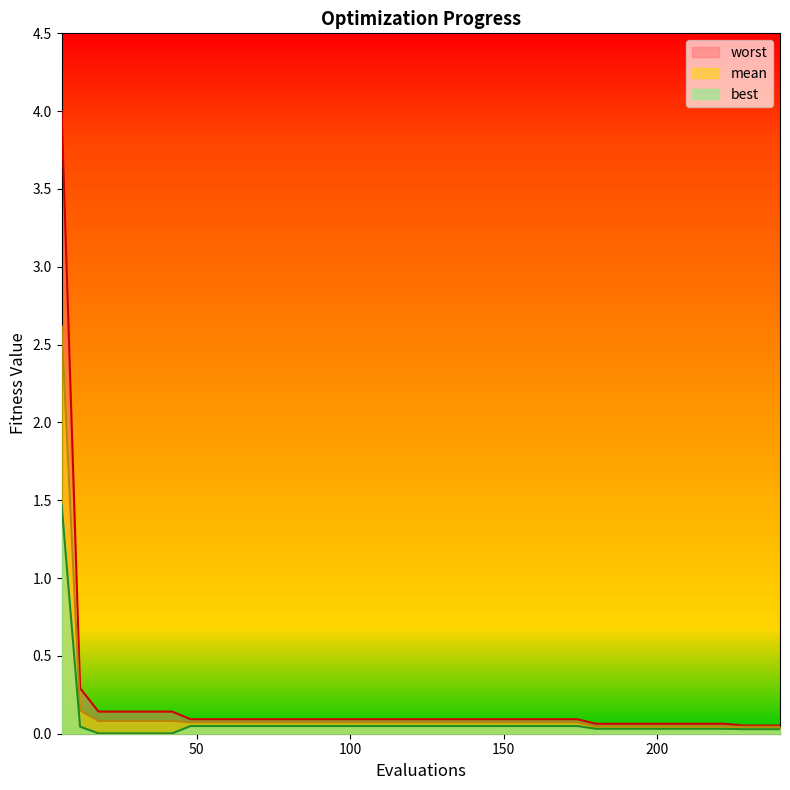

What is the approximate value of worst at 180?

0.1